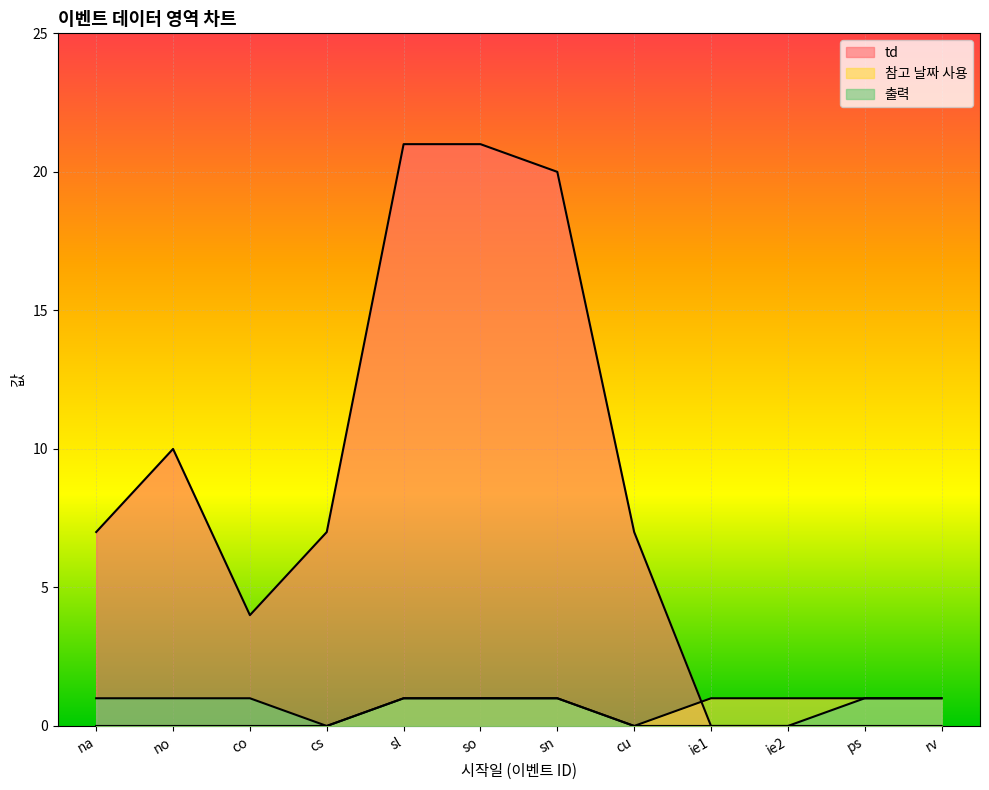

At which category does 출력 reach its first local valley?

cs